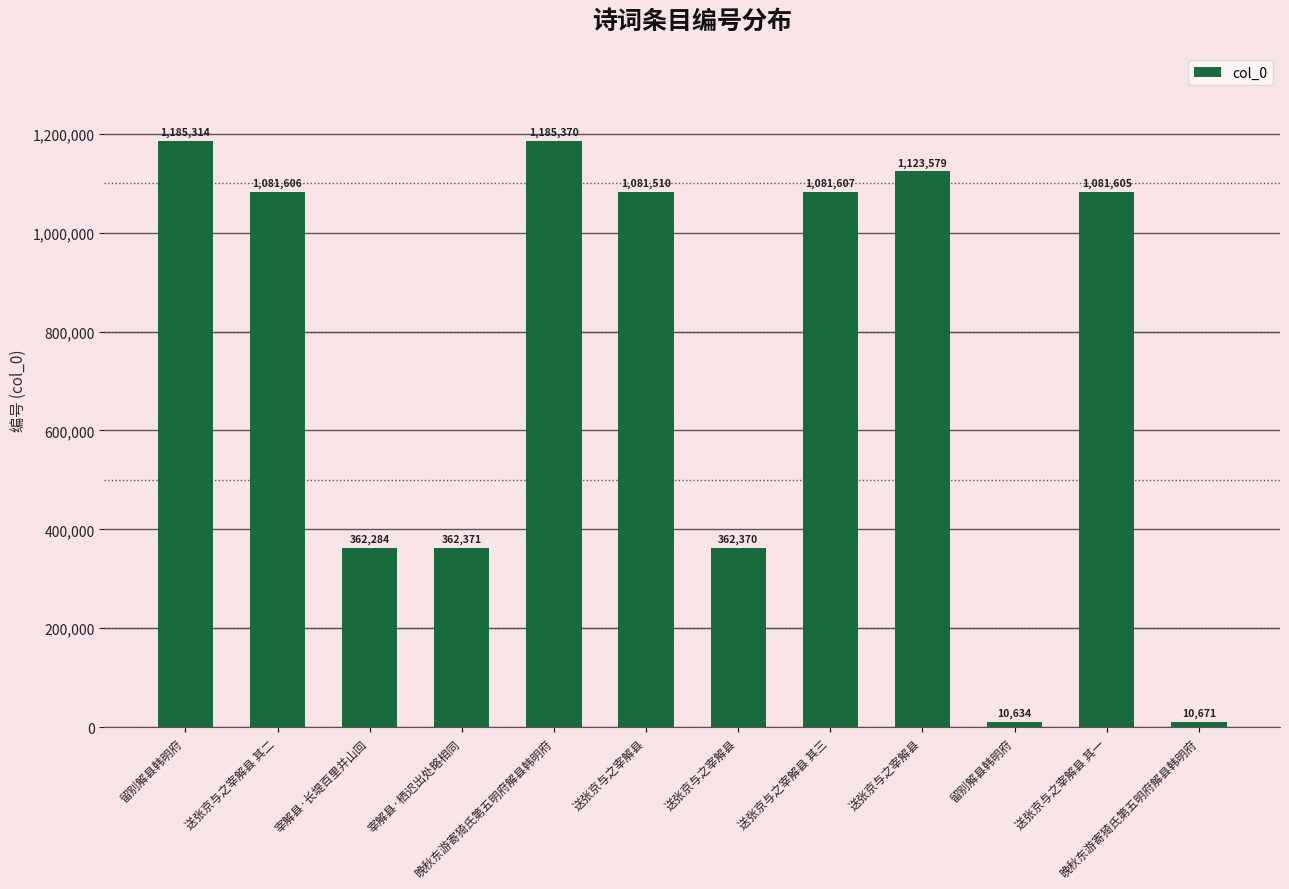

The chart shows a value of 358293 at 送张京与之宰解县. True or false?

False